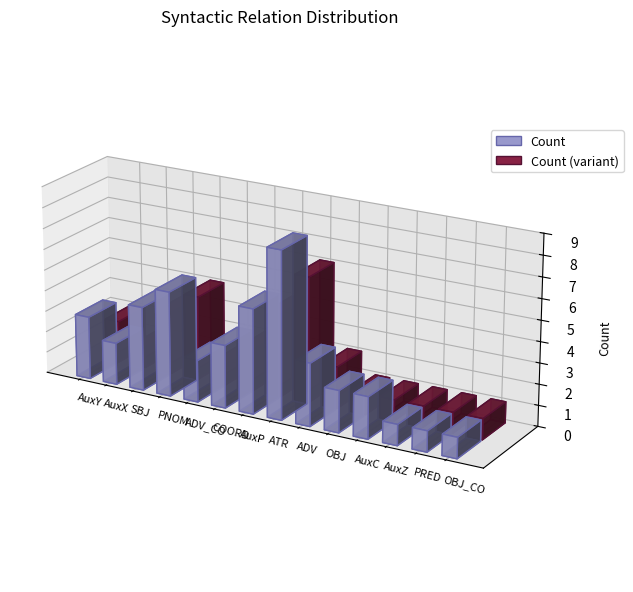

What is the difference between the maximum and minimum values?

7